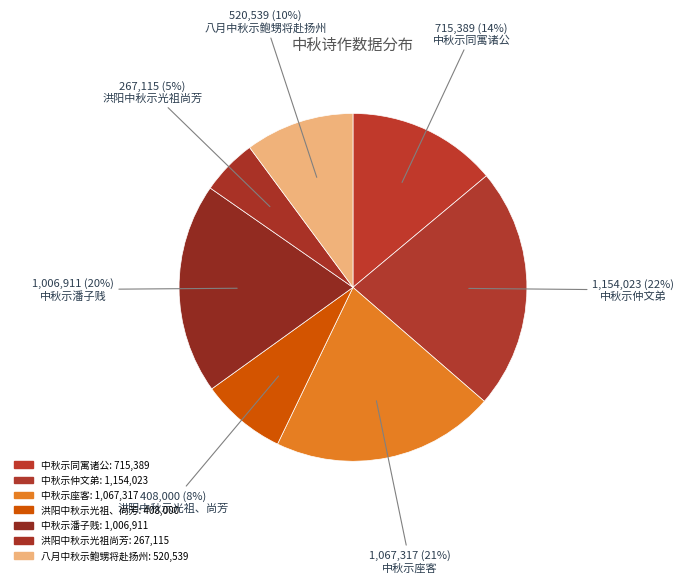

How many segments does this pie chart have?

7